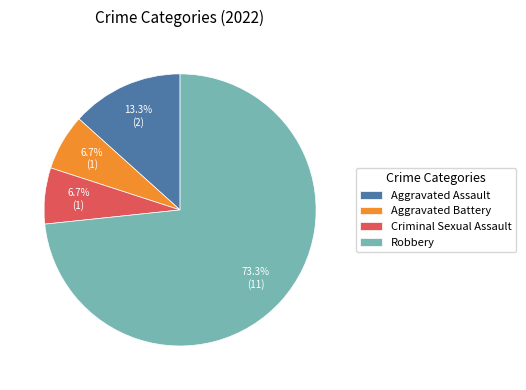

How many segments does this pie chart have?

4